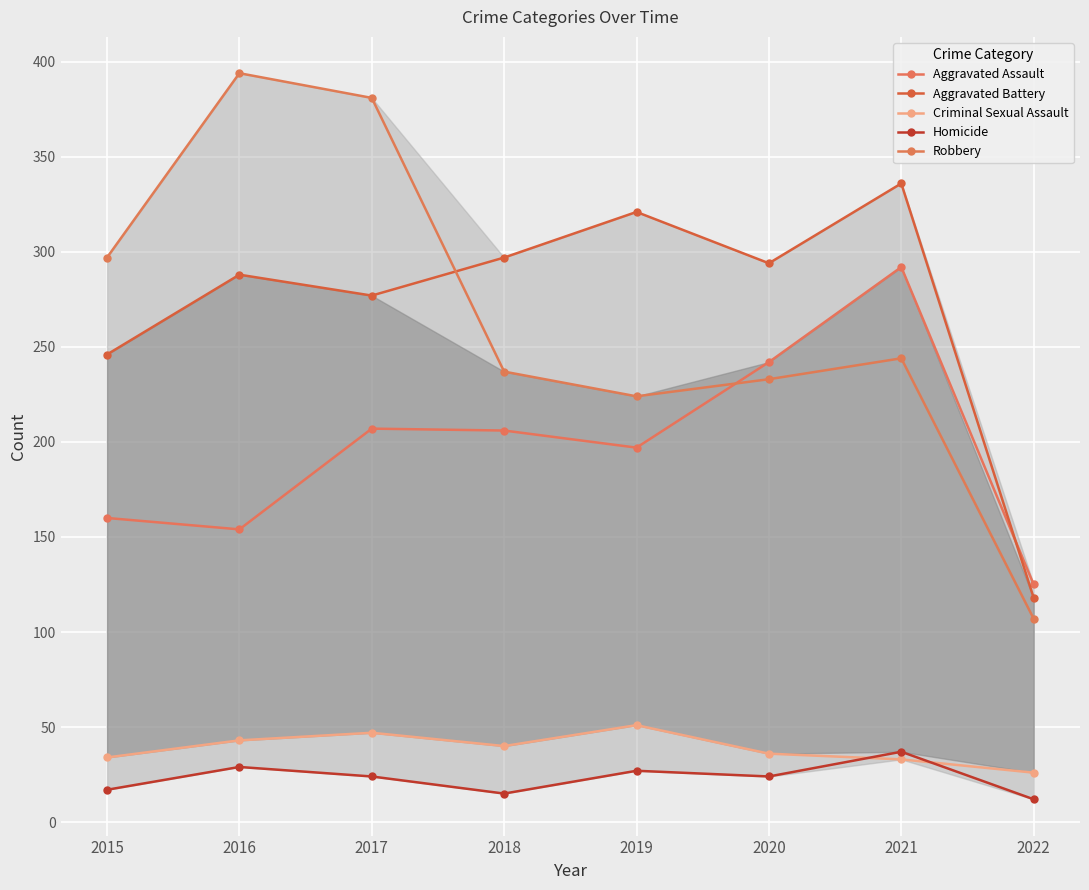

Is it true that Criminal Sexual Assault equals 47 at 2021?

False